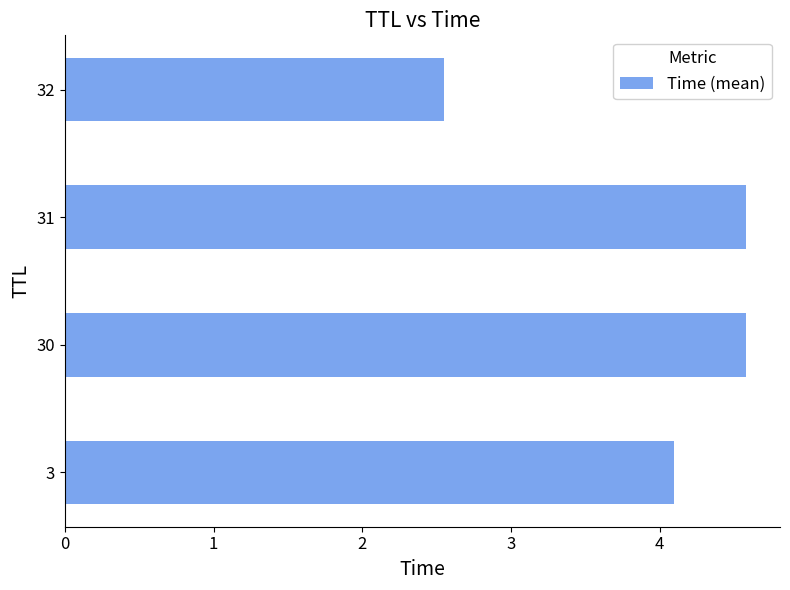

What is the change in value from 31 to 32?

-2.0